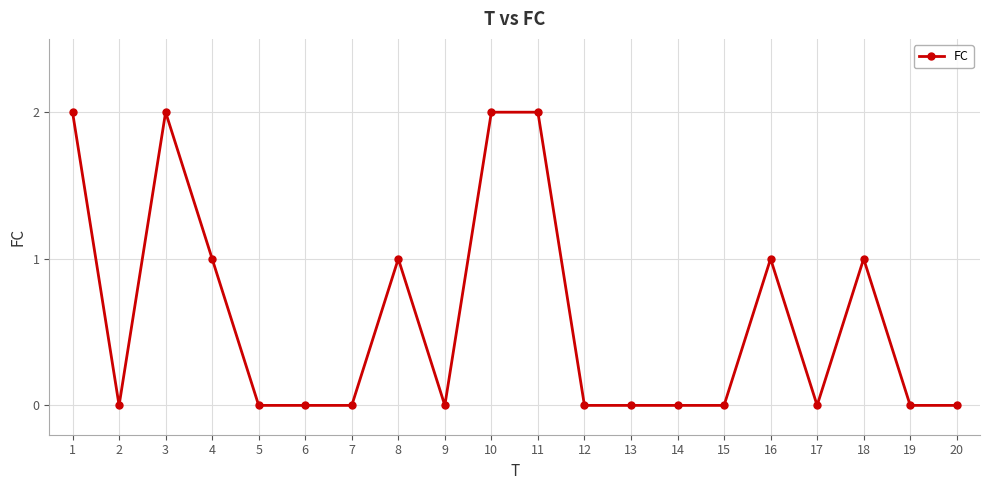

Reading right to left, transcribe all the data shown in this chart.

0	0	1	0	1	0	0	0	0	2	2	0	1	0	0	0	1	2	0	2